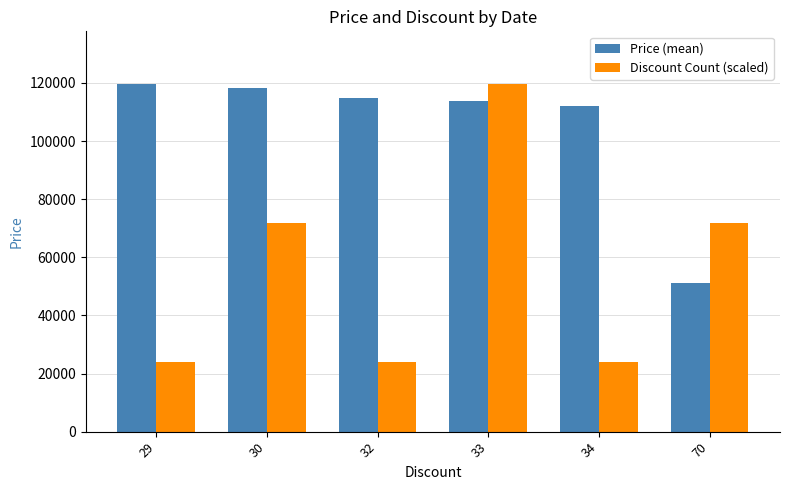

Rank the series by their average value, from lowest to highest.

Discount Count (scaled), Price (mean)